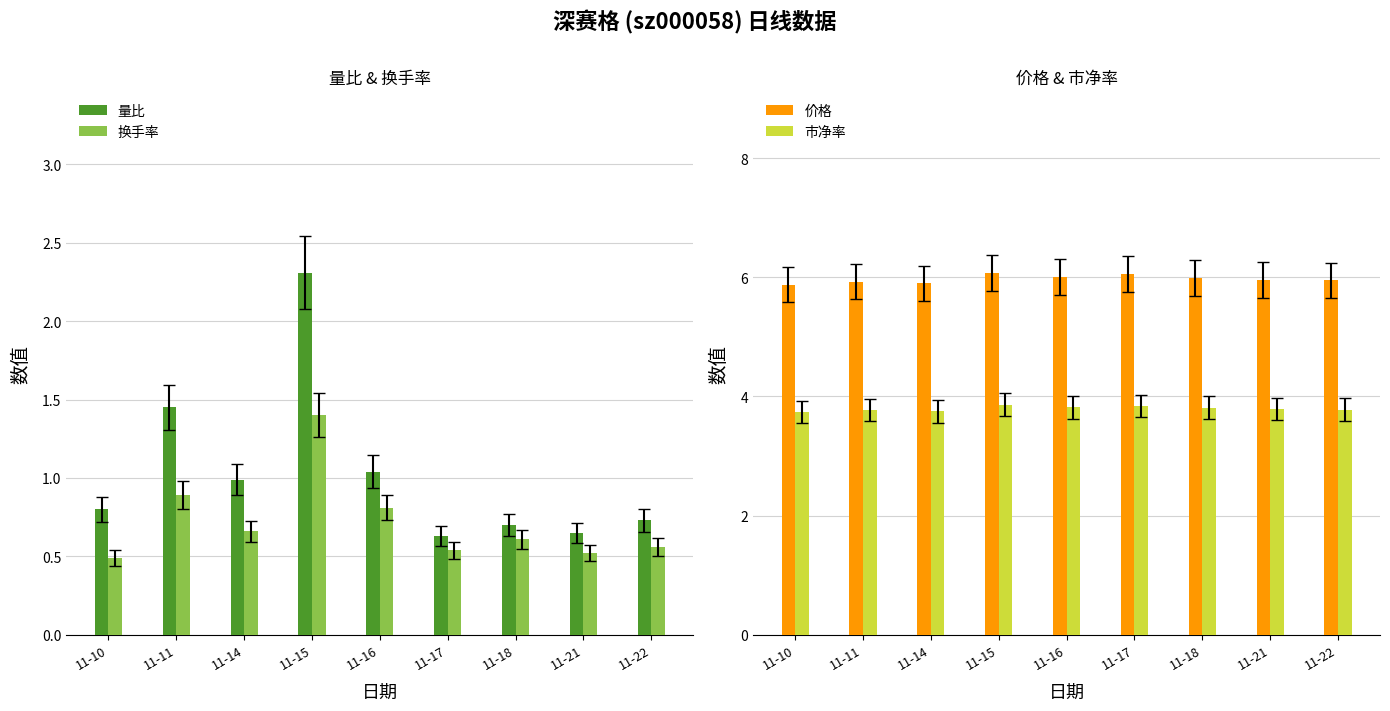

Reading left to right, extract all data points from this chart.

量比: 0.8	1.4	1.0	2.3	1.0	0.6	0.7	0.7	0.7
换手率: 0.5	0.9	0.7	1.4	0.8	0.5	0.6	0.5	0.6
价格: 5.9	5.9	5.9	6.1	6.0	6.0	6.0	6.0	6.0
市净率: 3.7	3.8	3.8	3.9	3.8	3.8	3.8	3.8	3.8